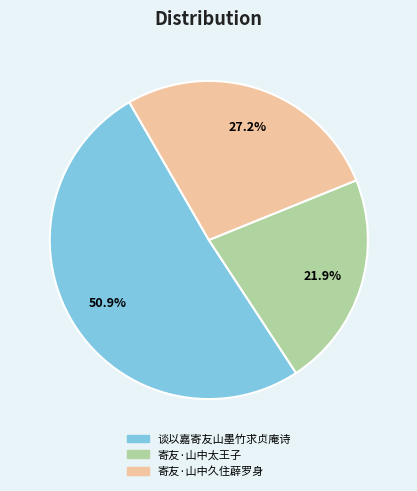

The 寄友·山中太王子 slice represents 37% of the pie. True or false?

False